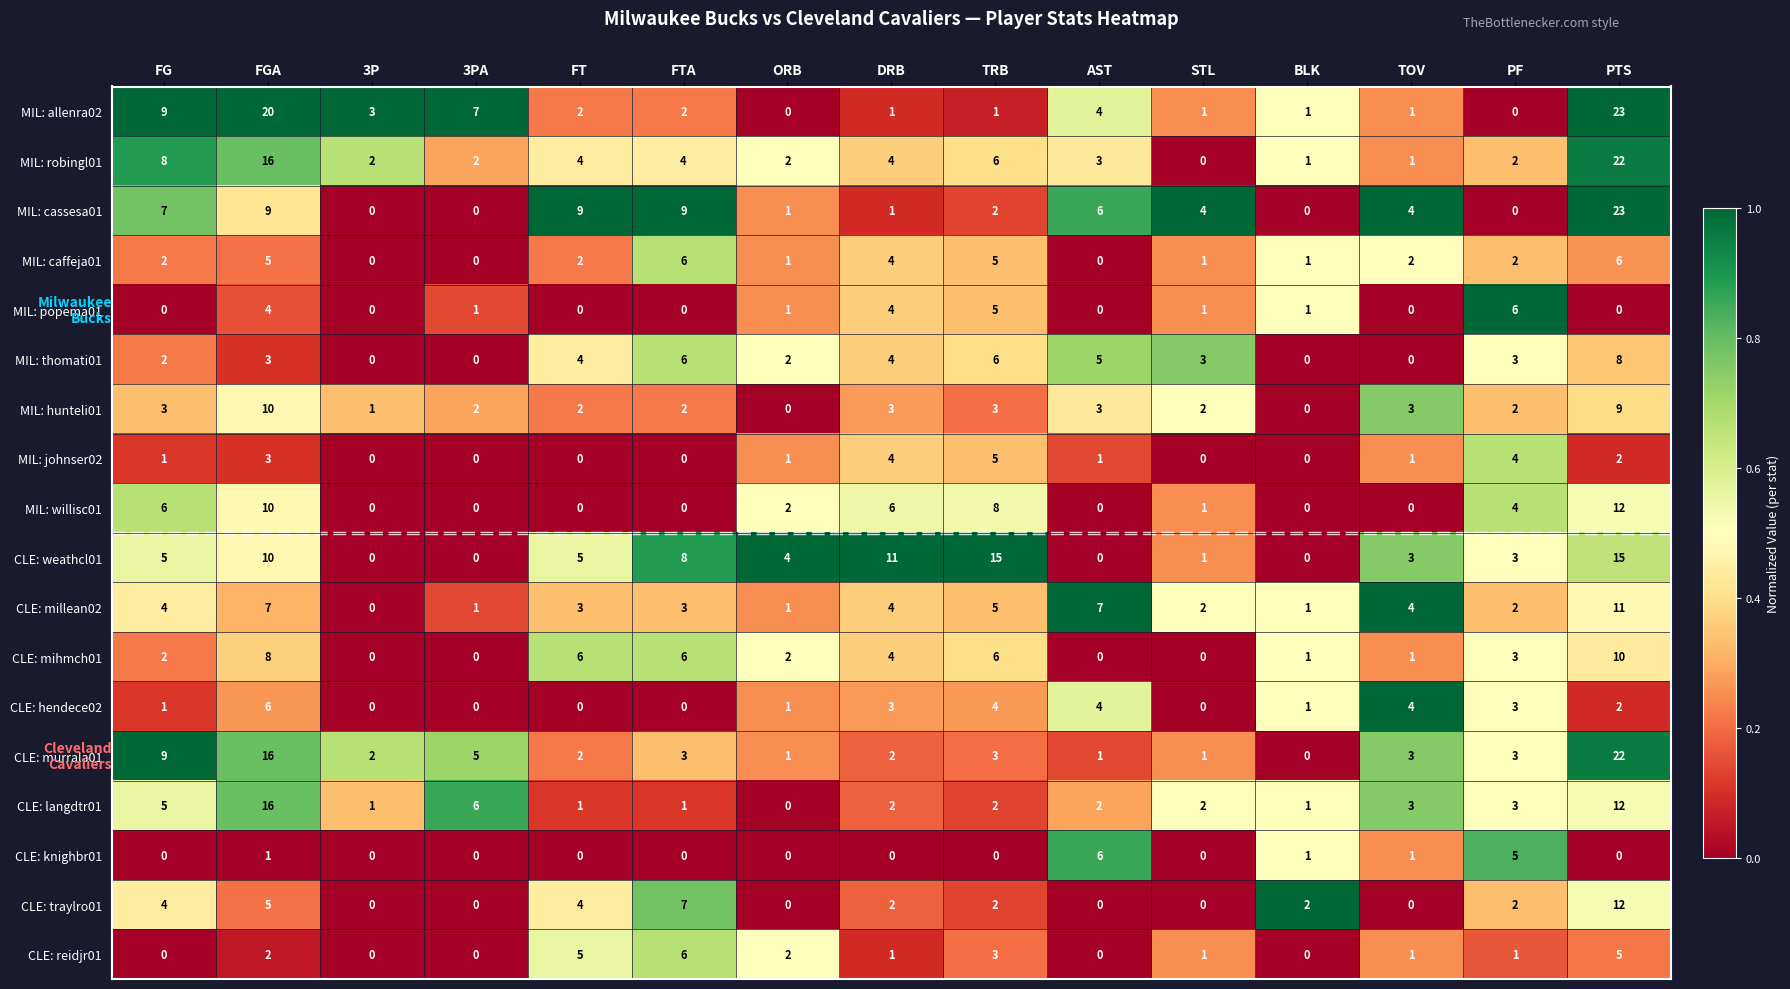

What is the total value across all series at 3PA?

24